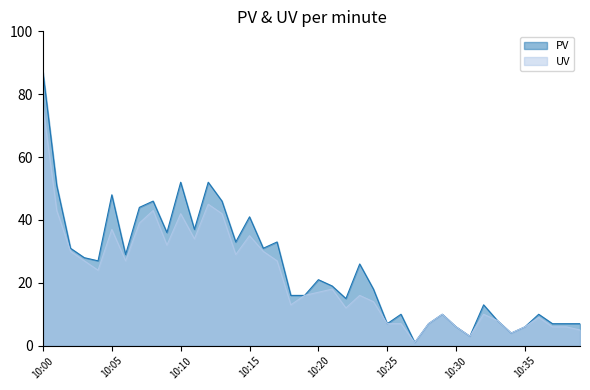

What is the approximate value of UV at 10:08, to the nearest 5?

45